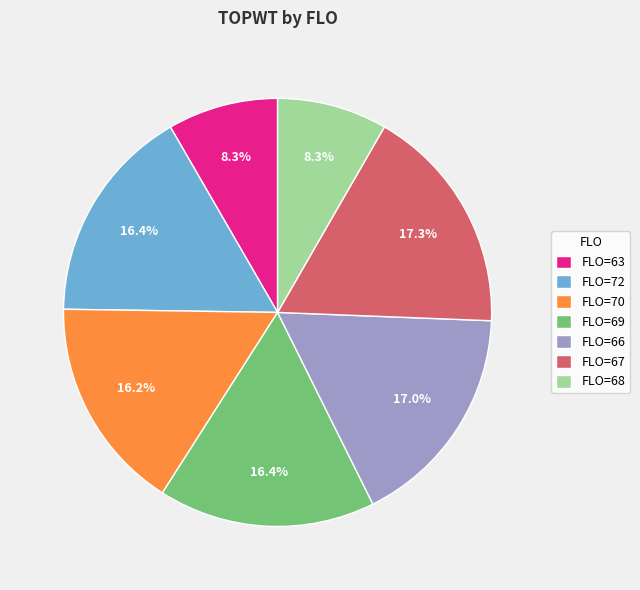

Combined, do FLO=67 and FLO=72 account for over 50%?

No